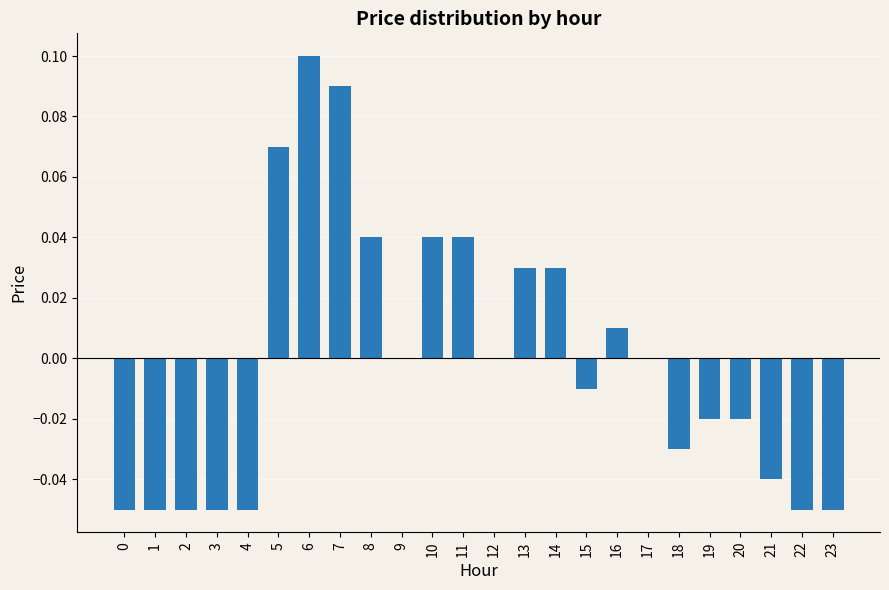

Between 0 and 9, which is larger?

9